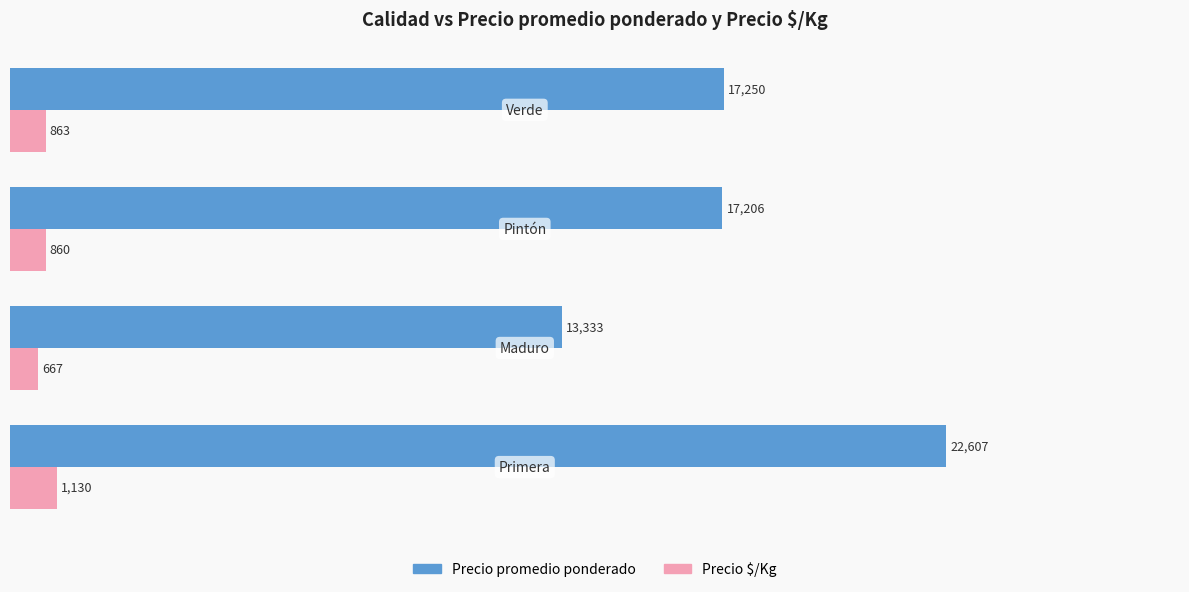

Which series has the largest range (max minus min)?

Precio promedio ponderado